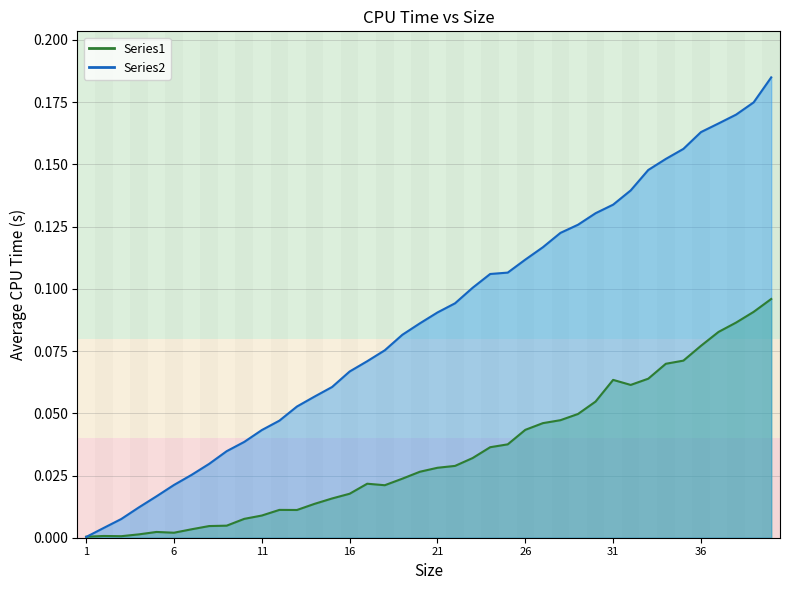

What is the difference between the maximum and minimum values in the Series1 series?

0.1